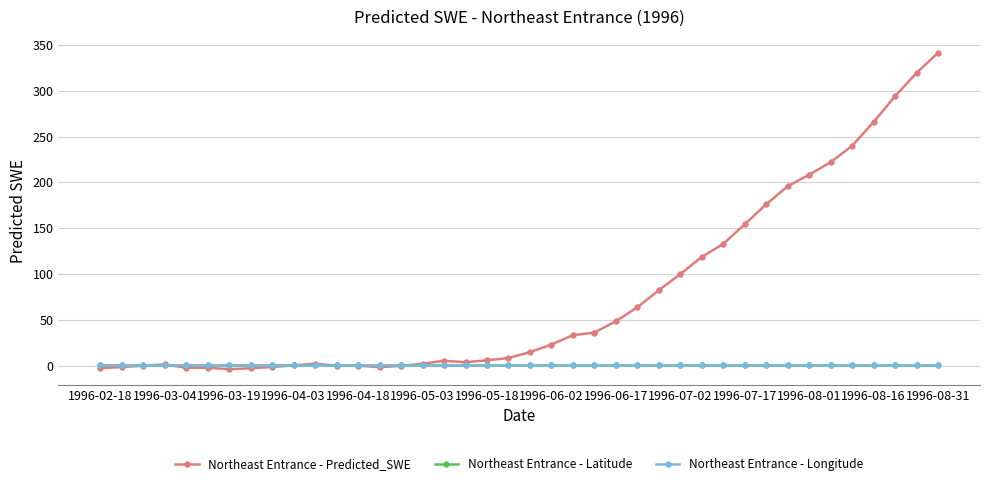

True or false: Northeast Entrance - Predicted_SWE has more than 2 interior local peaks.

True